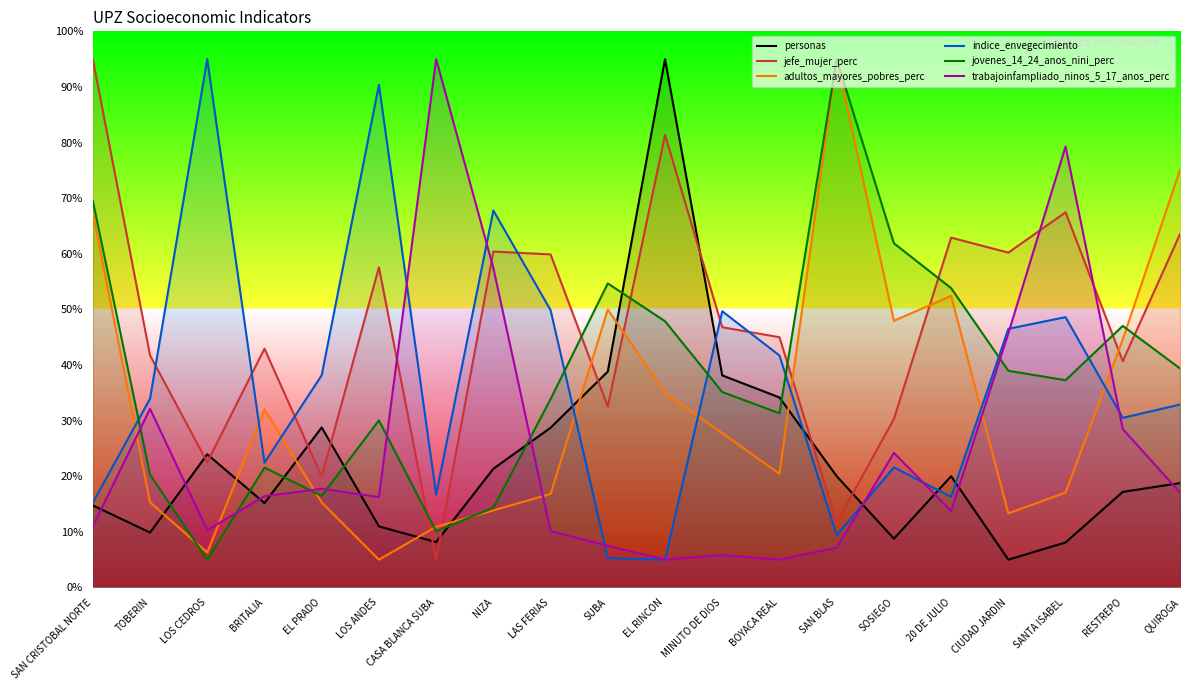

How many series are shown in this chart?

6